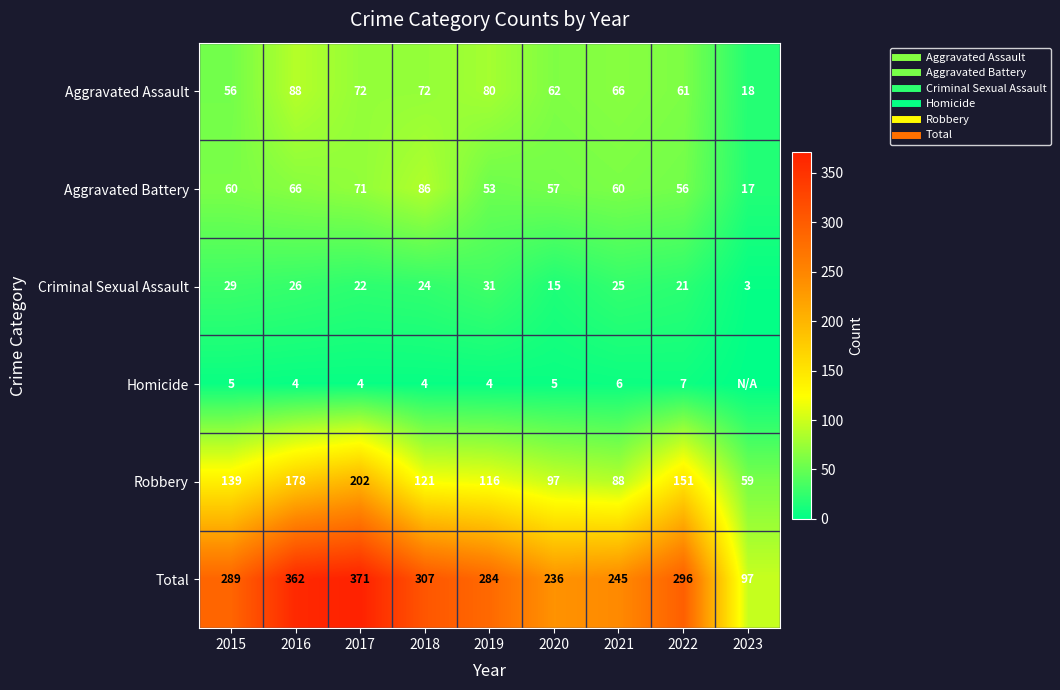

The value of Homicide at 2023 is -4. True or false?

False